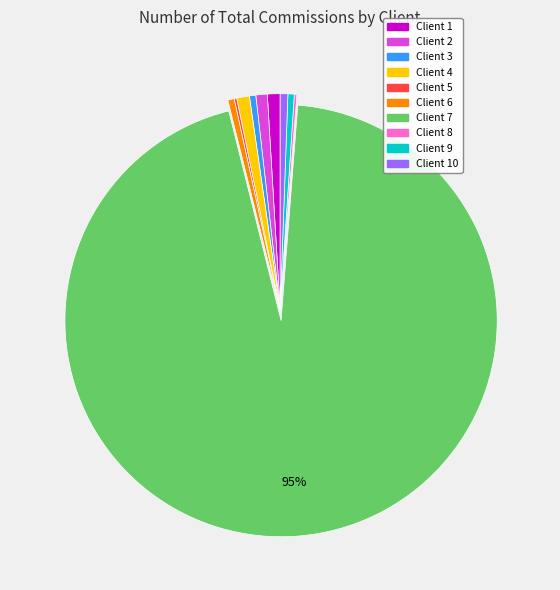

Between Client 4 and Client 7, which is larger?

Client 7